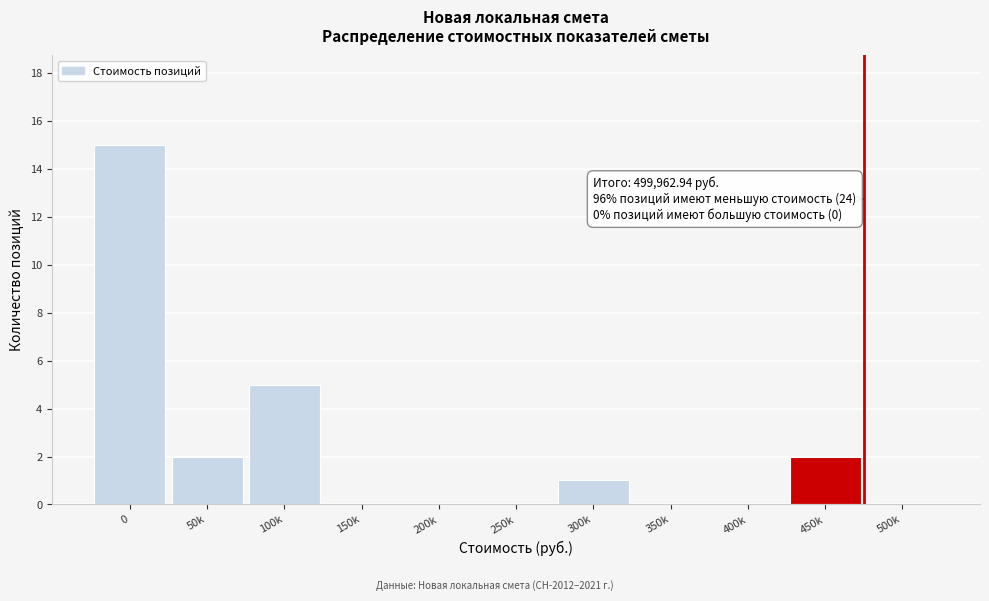

Reading right to left, extract all data points from this chart.

500k=0	450k=2	400k=0	350k=0	300k=1	250k=0	200k=0	150k=0	100k=5	50k=2	0=15